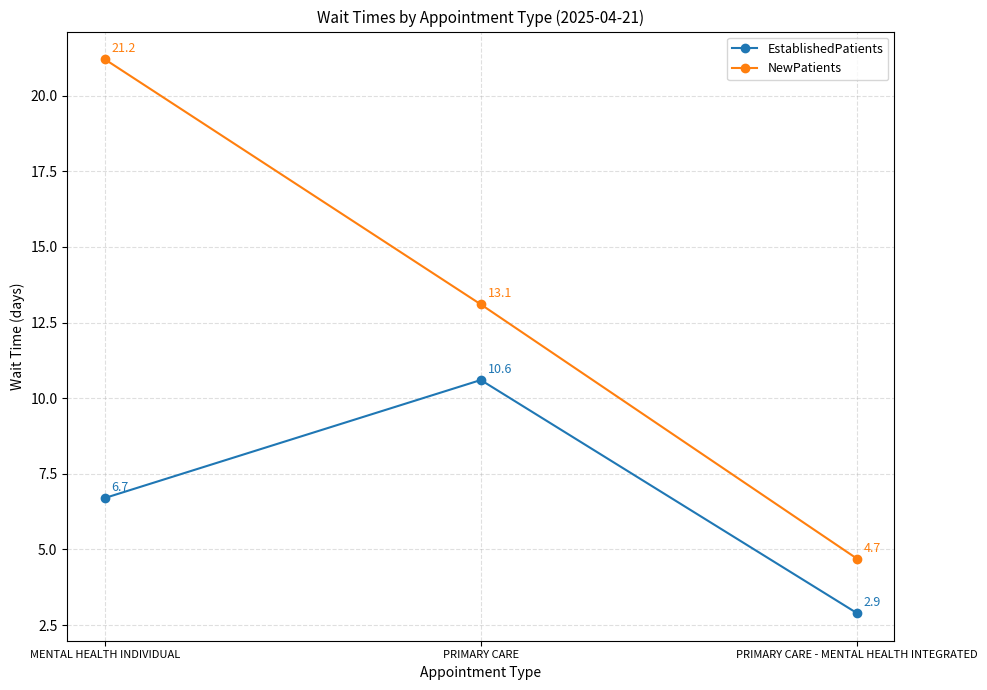

List the series in order of their peak value, lowest first.

EstablishedPatients, NewPatients